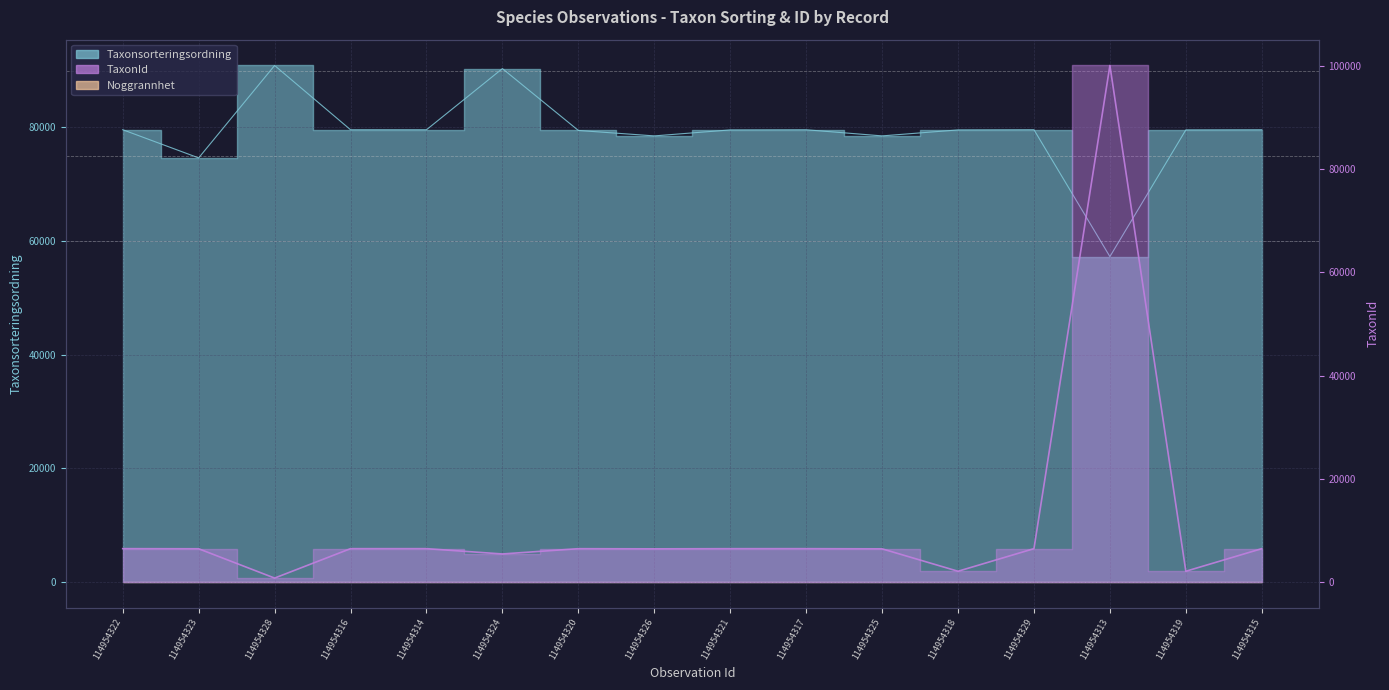

True or false: TaxonId has a value of 6439 at 114954323.

True